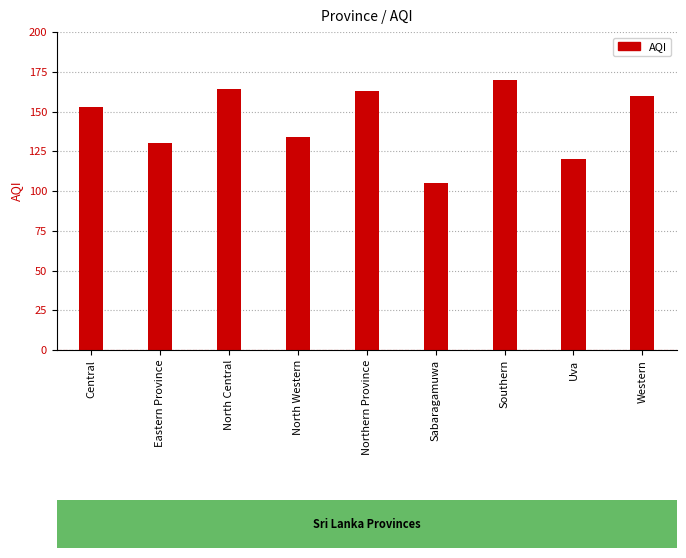

How many data points are less than 153?

4